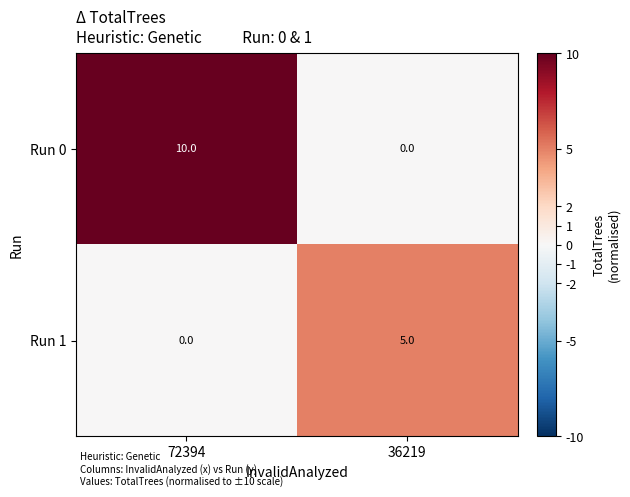

What is the approximate value of Run 1 at 36219?

5